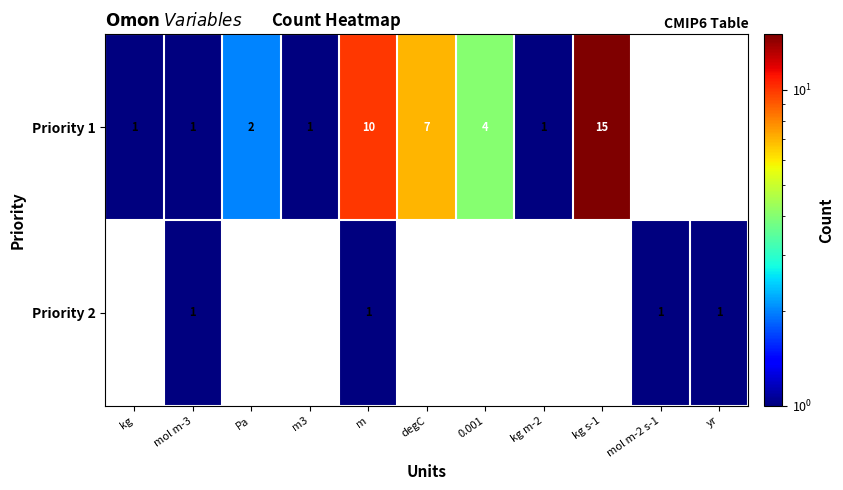

The value of Priority 2 at yr is 1. True or false?

True